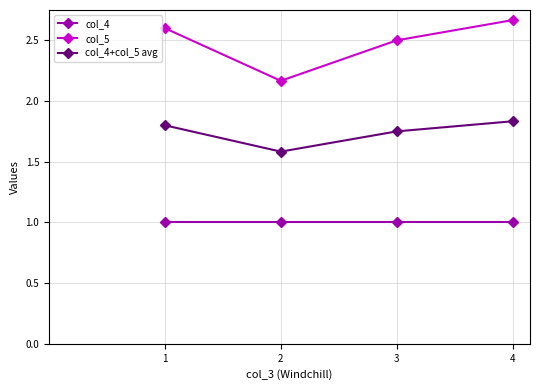

Read the col_4 value at 4.

1.0